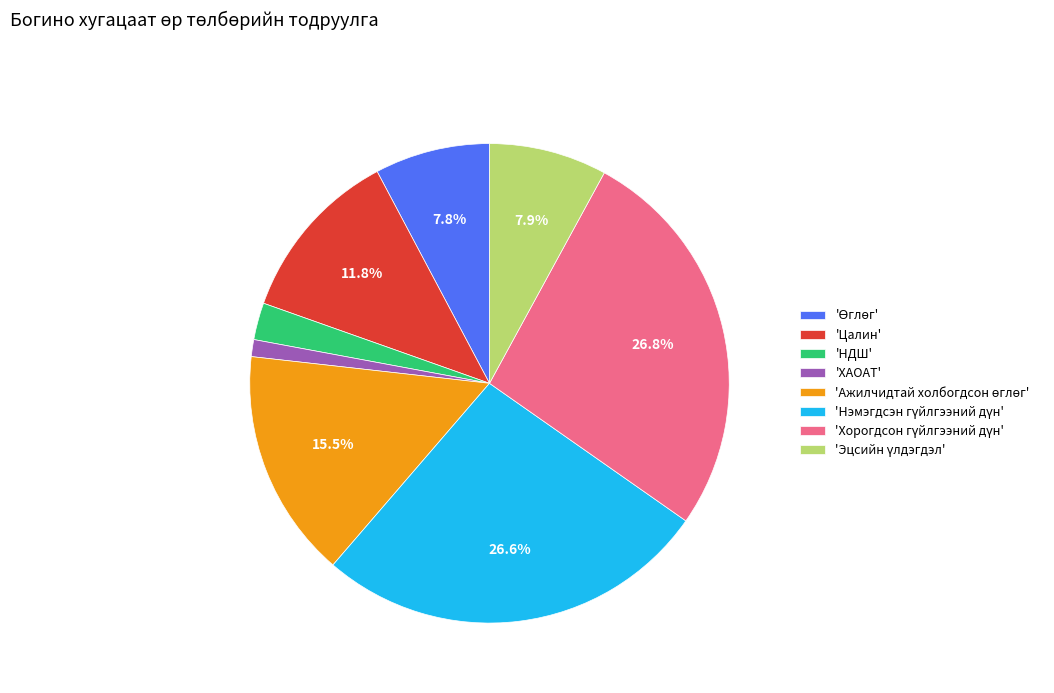

What is the smallest slice in the pie chart?

'ХАОАТ'